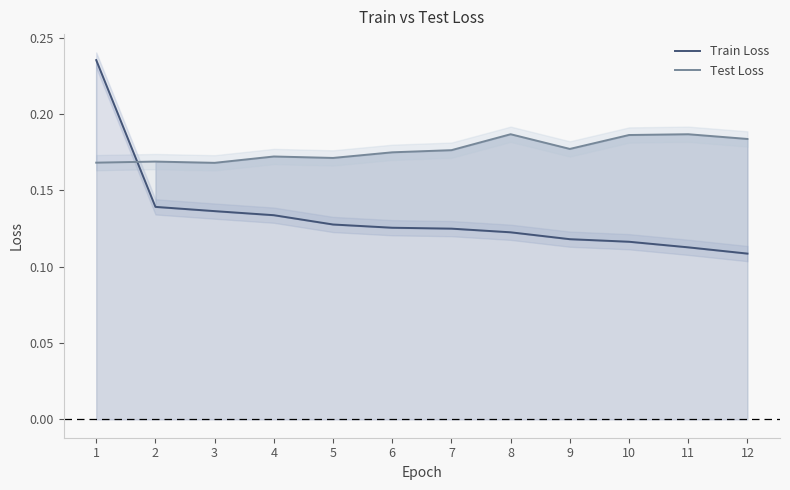

Read the Test Loss value at 1.

0.2